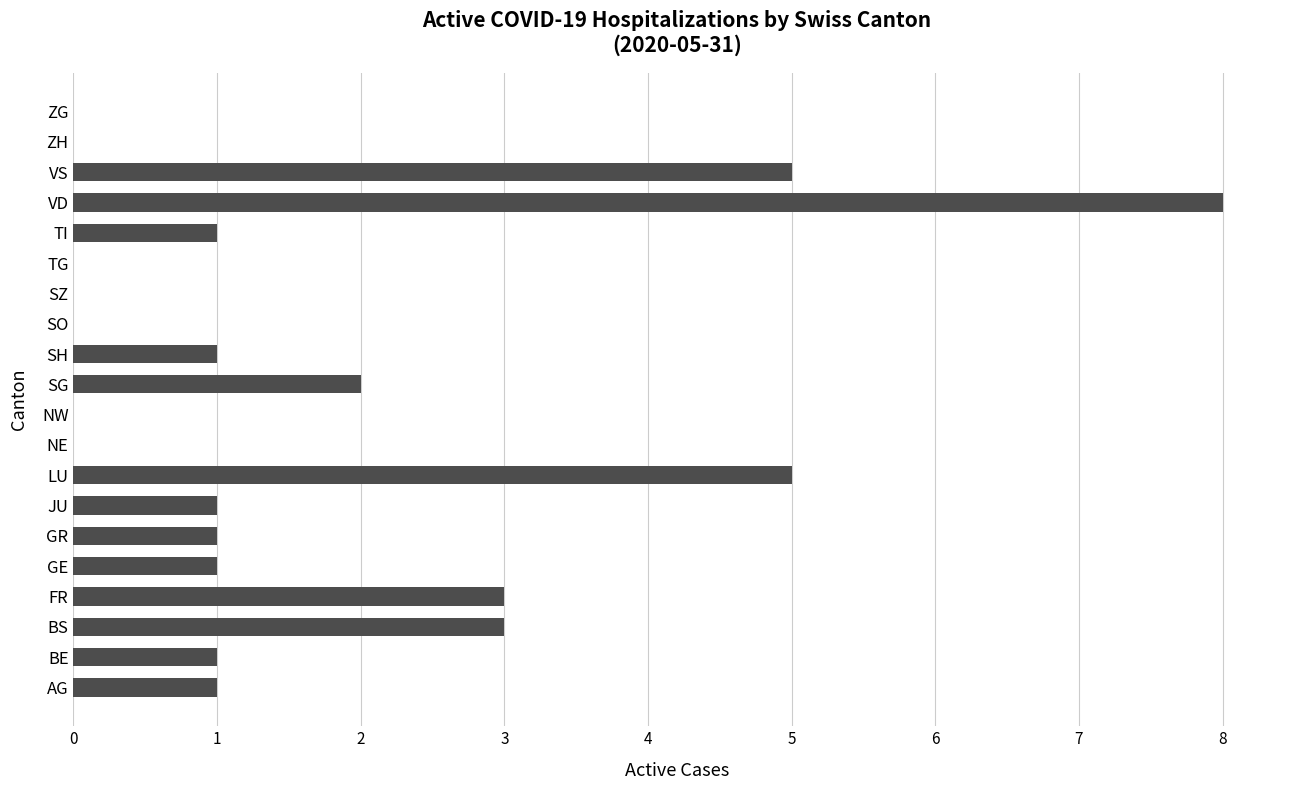

Count the number of data series in this chart.

1